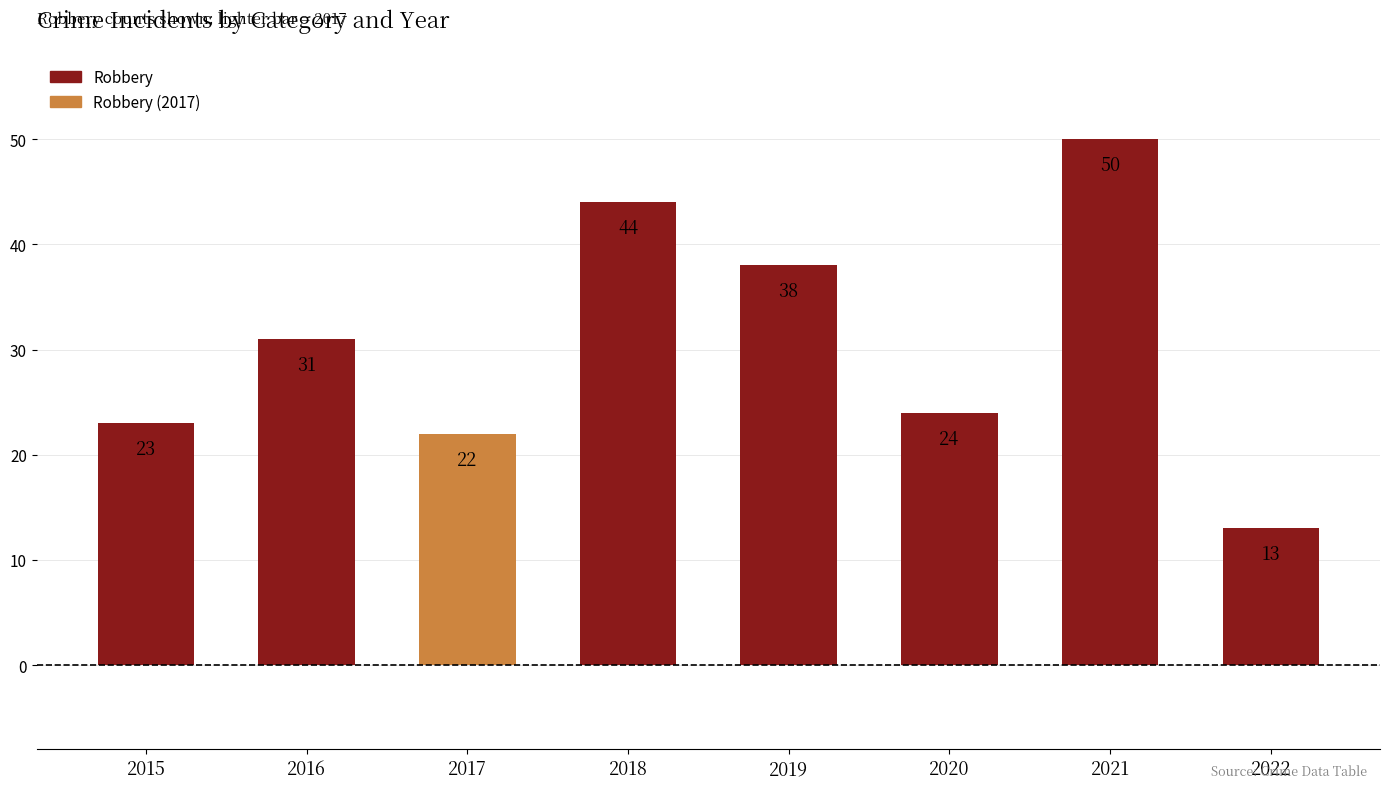

How many categories are shown in the chart?

8